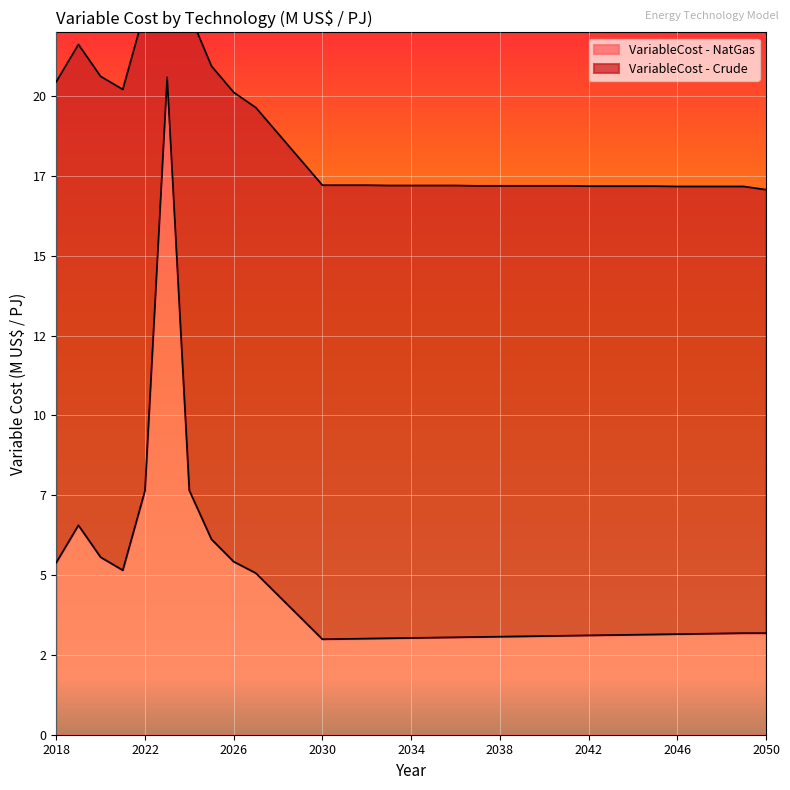

Which has a higher value, 2025 or 2028?

2025